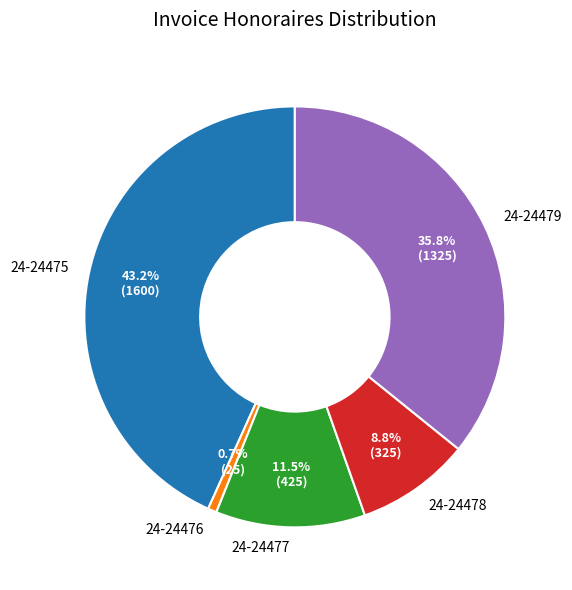

Rank the categories by value from lowest to highest.

24-24476, 24-24478, 24-24477, 24-24479, 24-24475